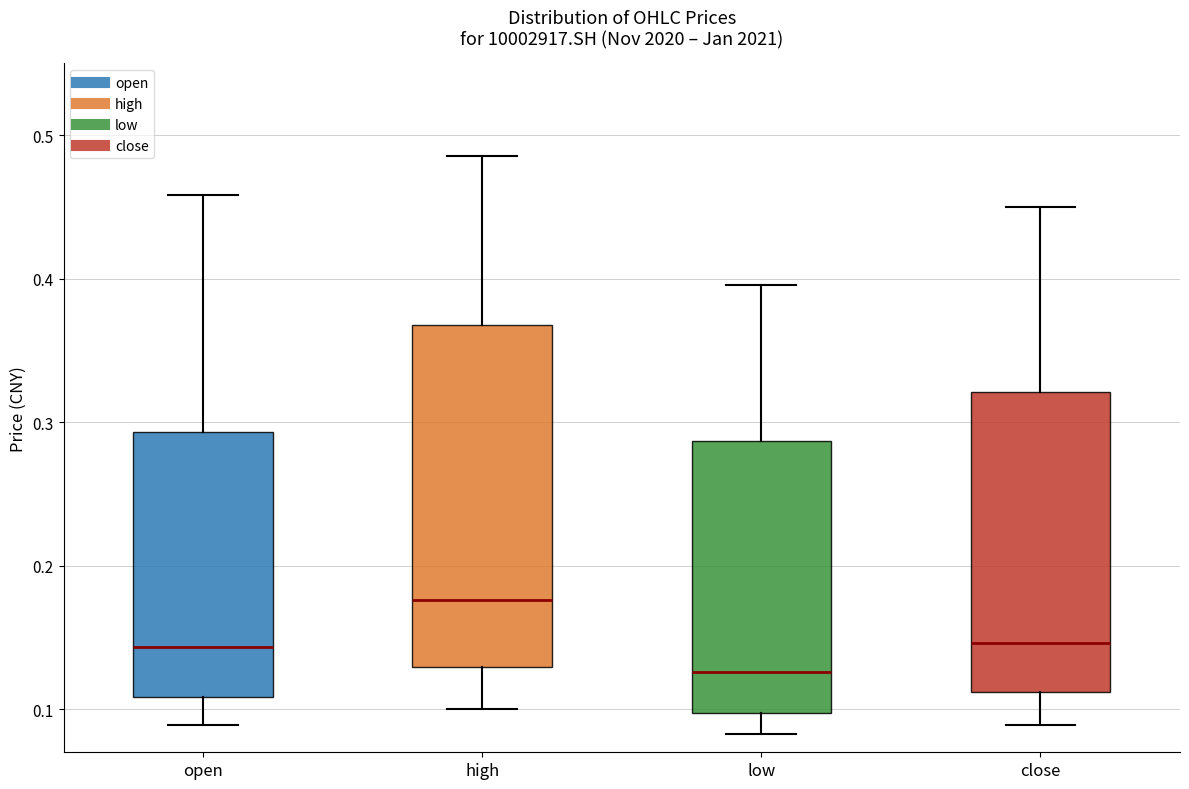

Which box has the highest median line?

high